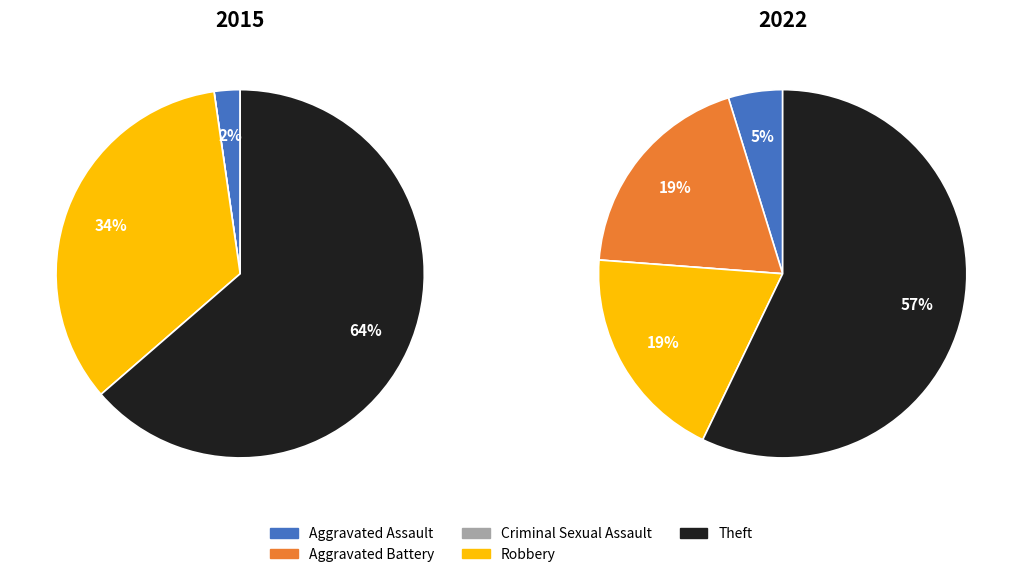

To the nearest percent, what is the combined percentage of Criminal Sexual Assault and Robbery?

34%